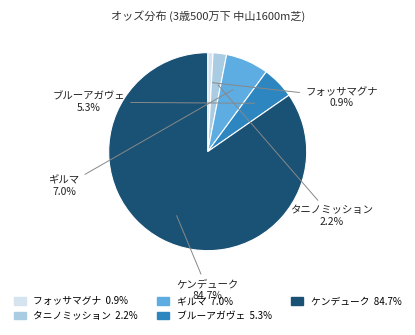

Rank the categories by value from highest to lowest.

ケンデューク, ギルマ, ブルーアガヴェ, タニノミッション, フォッサマグナ